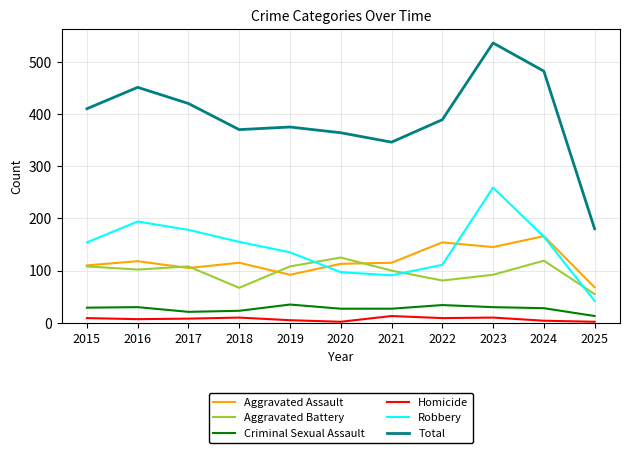

At how many categories does at least one series exceed 413?

4